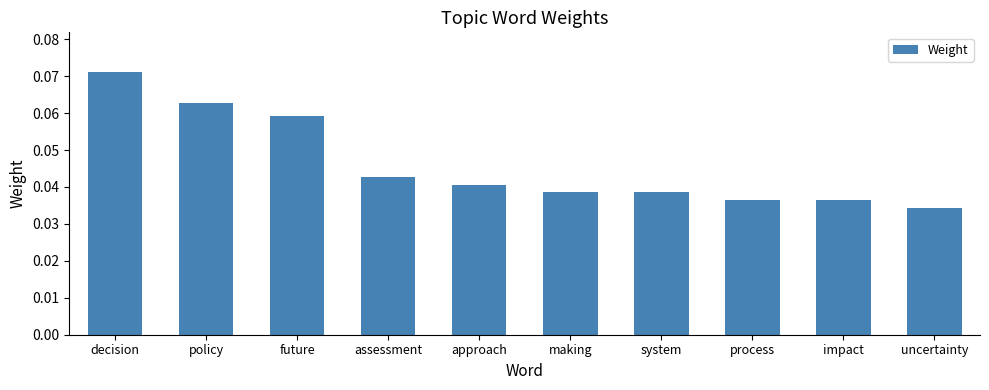

What is the label of the 9th bar from the right?

policy